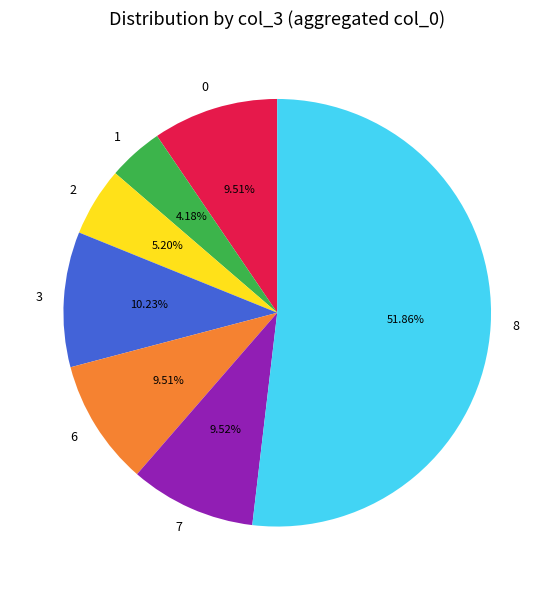

What percentage is NOT represented by 1?

95.8%